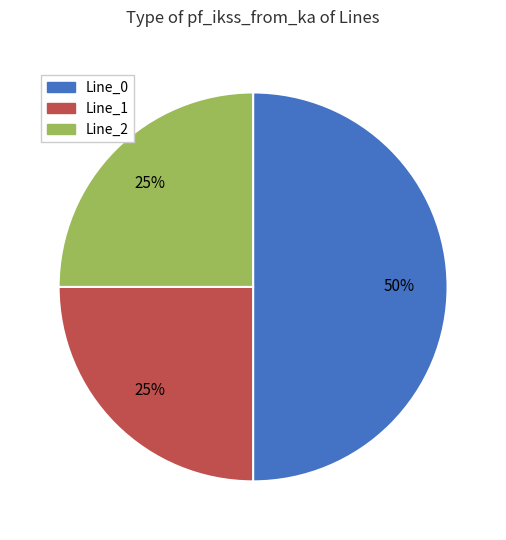

Count the number of slices in the pie.

3